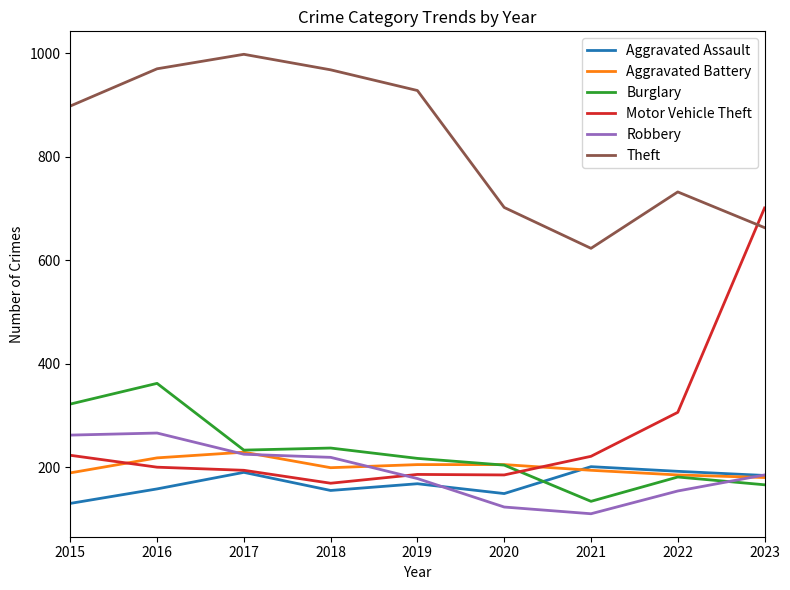

Is the value of Robbery at 2015 greater than the value of Burglary at 2018?

Yes